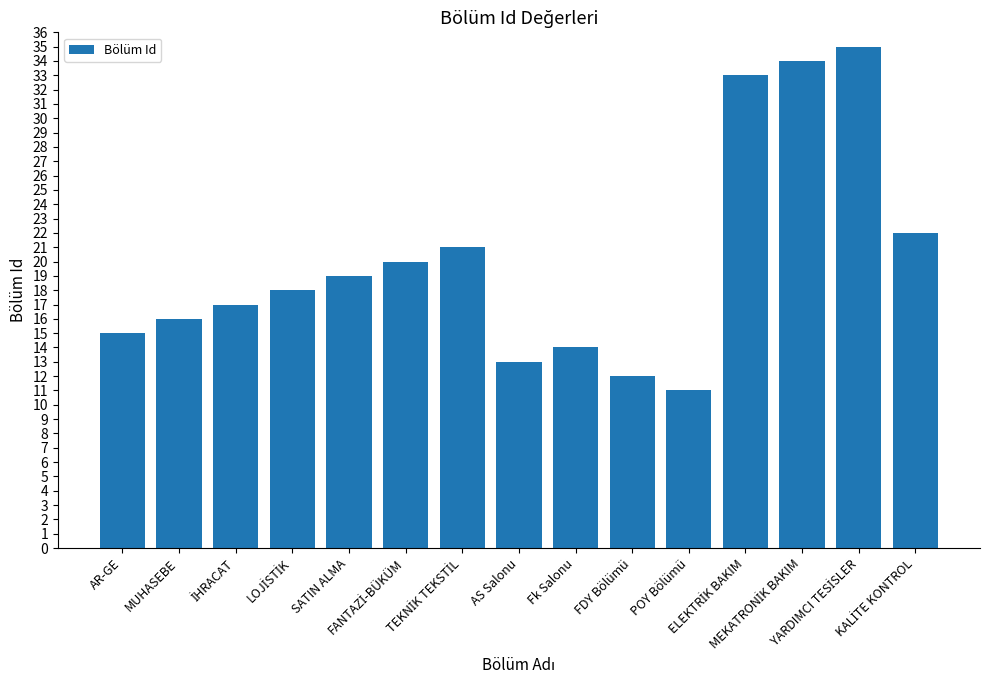

What is the value of the 6th bar from the left?

20